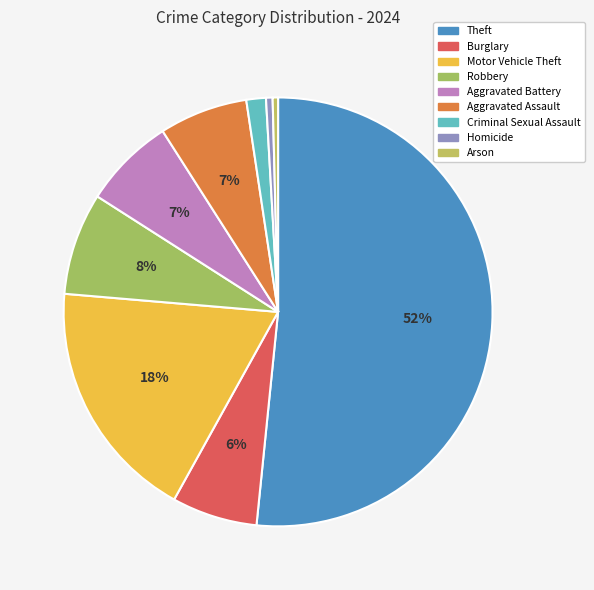

Is Theft the majority of the pie?

Yes